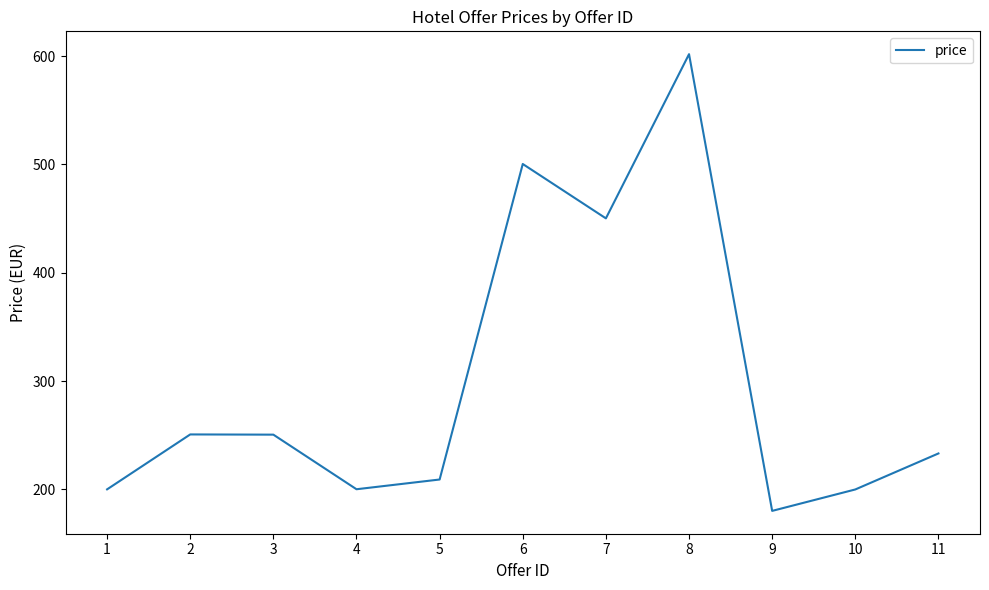

What is the ratio of the value at 5 to the value at 6?

0.4